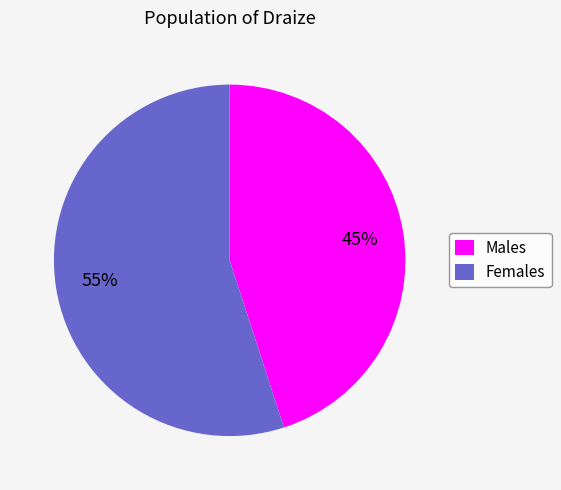

Does any single category account for the majority?

Yes